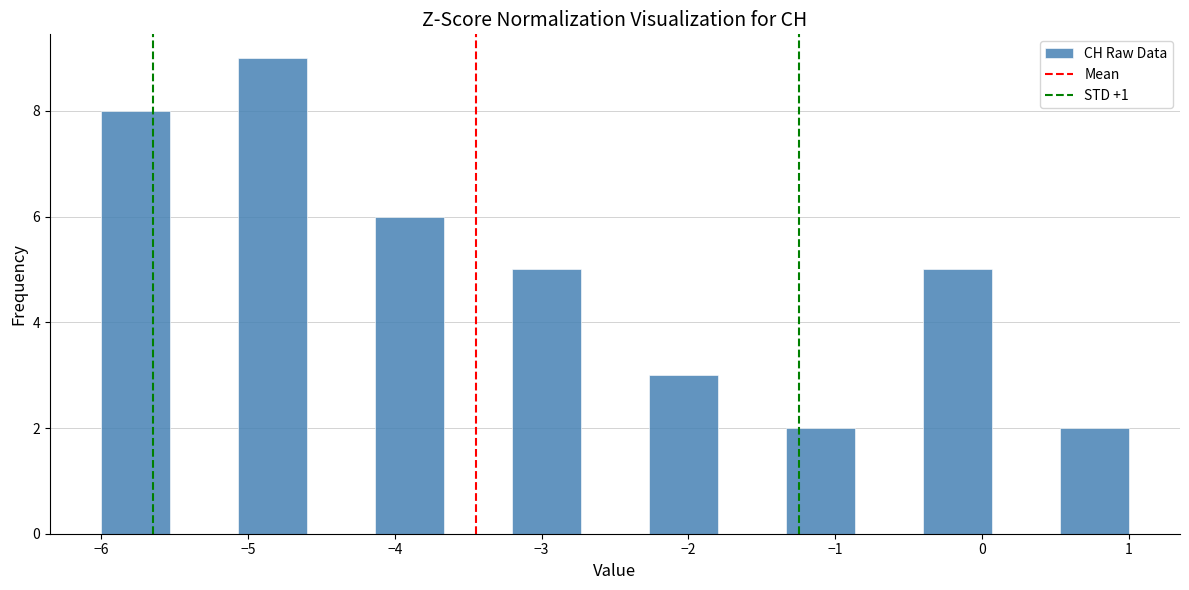

Reading left to right, list every bar in this chart as the range it spans on the x-axis followed by its height. Neither the bar edges nor the heights are printed on the chart, so give them approximately, as read against the axes.

-6.0 to -5.5: 8
-5.5 to -5.1: 0
-5.1 to -4.6: 9
-4.6 to -4.1: 0
-4.1 to -3.7: 6
-3.7 to -3.2: 0
-3.2 to -2.7: 5
-2.7 to -2.3: 0
-2.3 to -1.8: 3
-1.8 to -1.3: 0
-1.3 to -0.9: 2
-0.9 to -0.4: 0
-0.4 to 0.1: 5
0.1 to 0.5: 0
0.5 to 1.0: 2